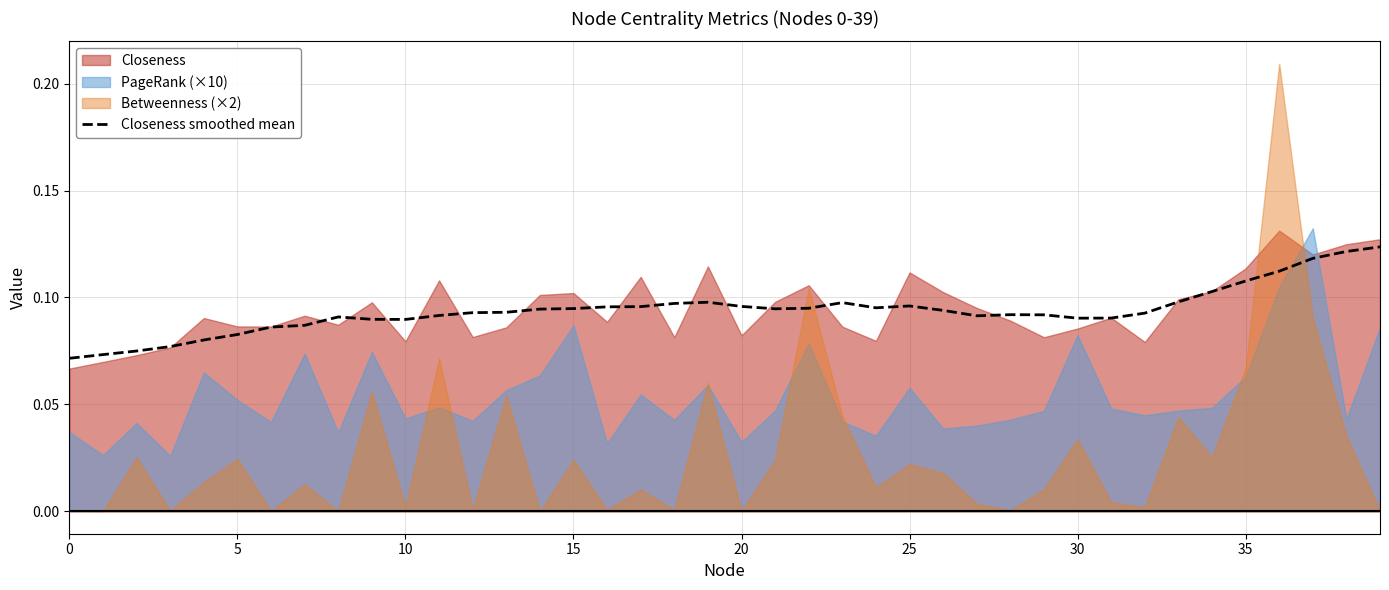

Reading right to left, extract all data points from this chart.

0.1	0.1	0.1	0.1	0.1	0.1	0.1	0.1	0.1	0.1	0.1	0.1	0.1	0.1	0.1	0.1	0.1	0.1	0.1	0.1	0.1	0.1	0.1	0.1	0.1	0.1	0.1	0.1	0.1	0.1	0.1	0.1	0.1	0.1	0.1	0.1	0.1	0.1	0.1	0.1